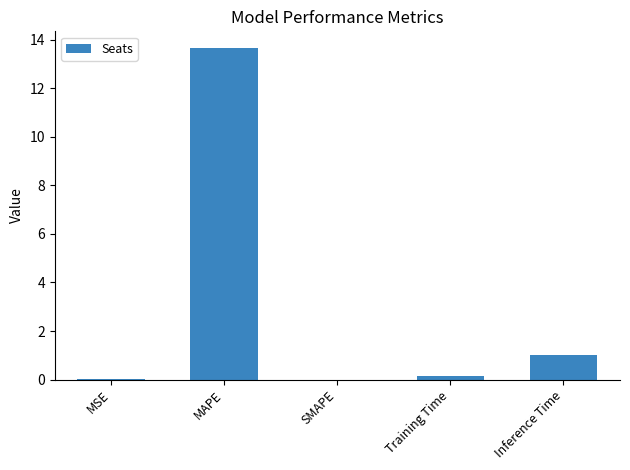

What is the sum of all values?

14.8